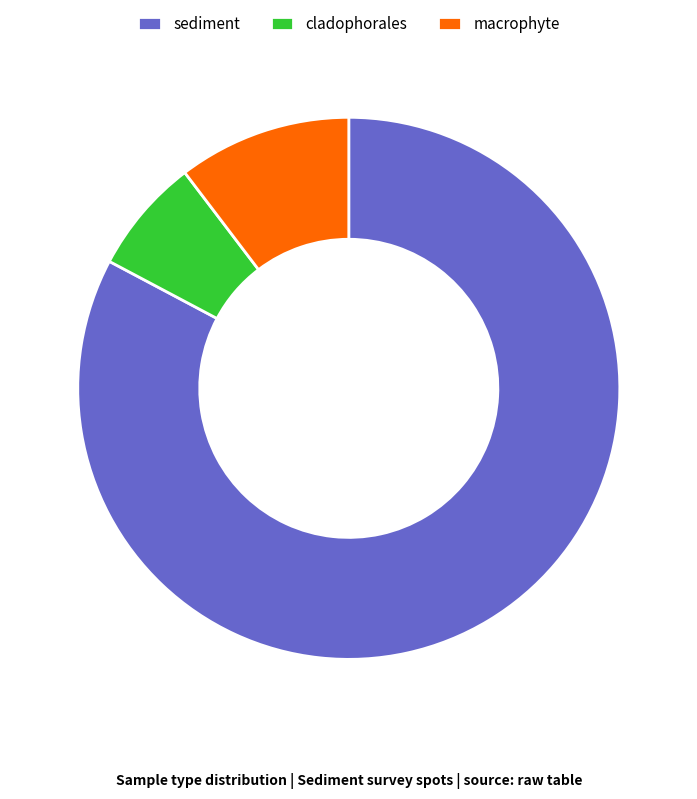

Which category accounts for the majority?

sediment